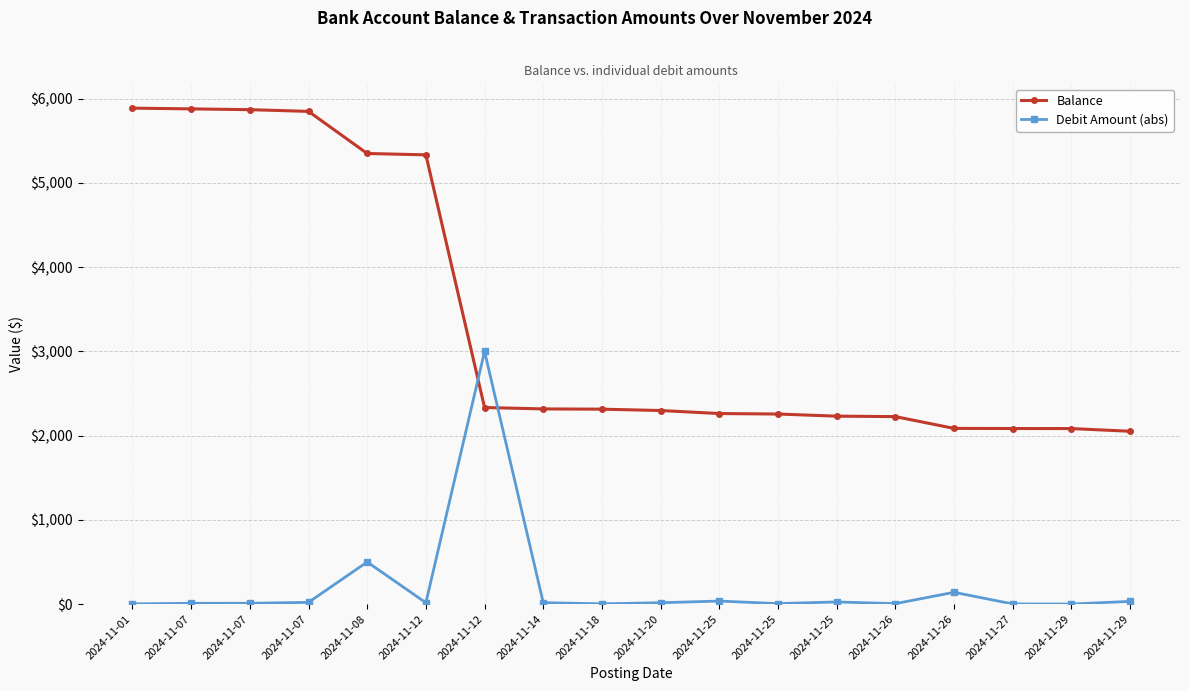

List the series in order of their overall mean, highest first.

Balance, Debit Amount (abs)